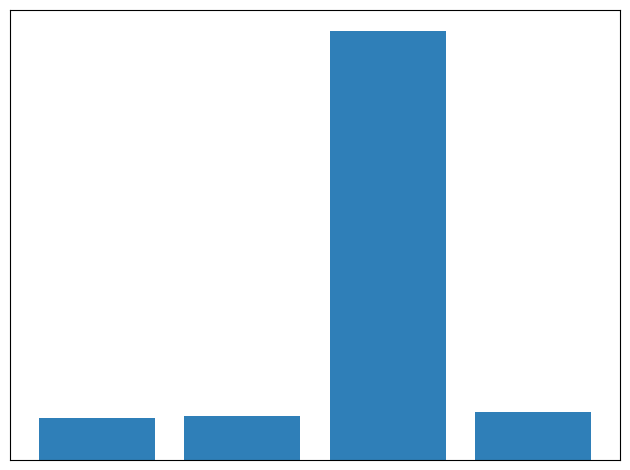

Reading left to right, transcribe all the data shown in this chart.

0=233.9	1=248.0	2=2390.0	3=269.1